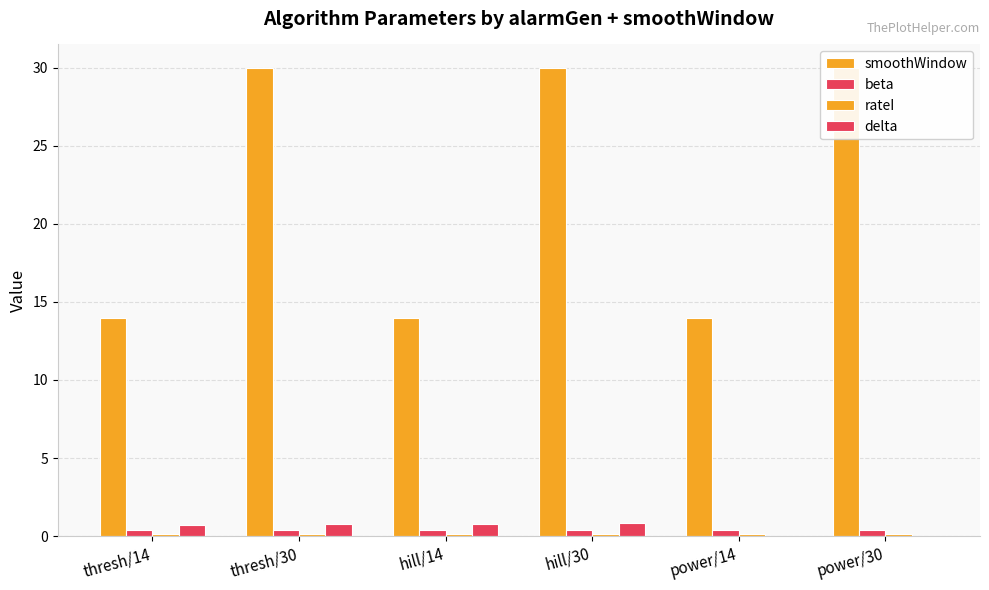

At which label is smoothWindow closest to 22?

thresh/14